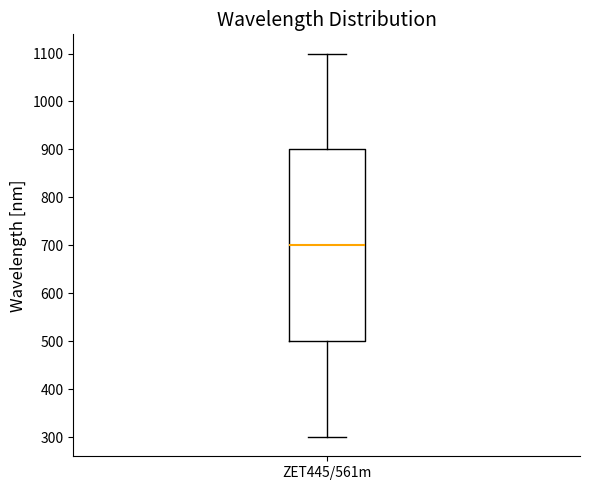

Read this box plot against the y-axis: the position of the median line, the range covered by the box, and the ends of both whiskers. The values are not printed on the chart, so give them approximately, as read against the axis.

median 700, box 500 to 900, whiskers 300 to 1100